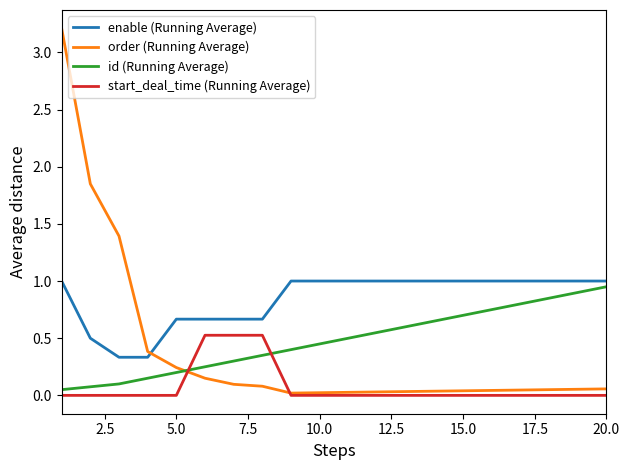

Does the chart have visible grid lines?

No